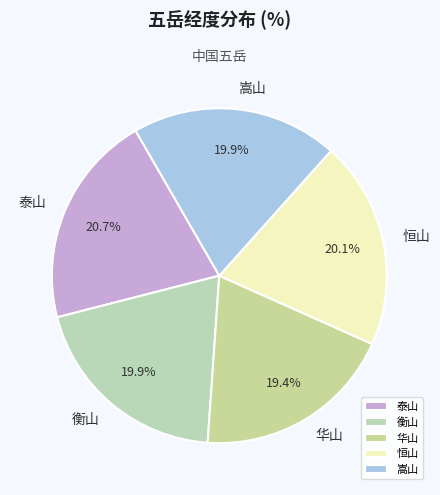

What is the largest slice in the pie chart?

泰山